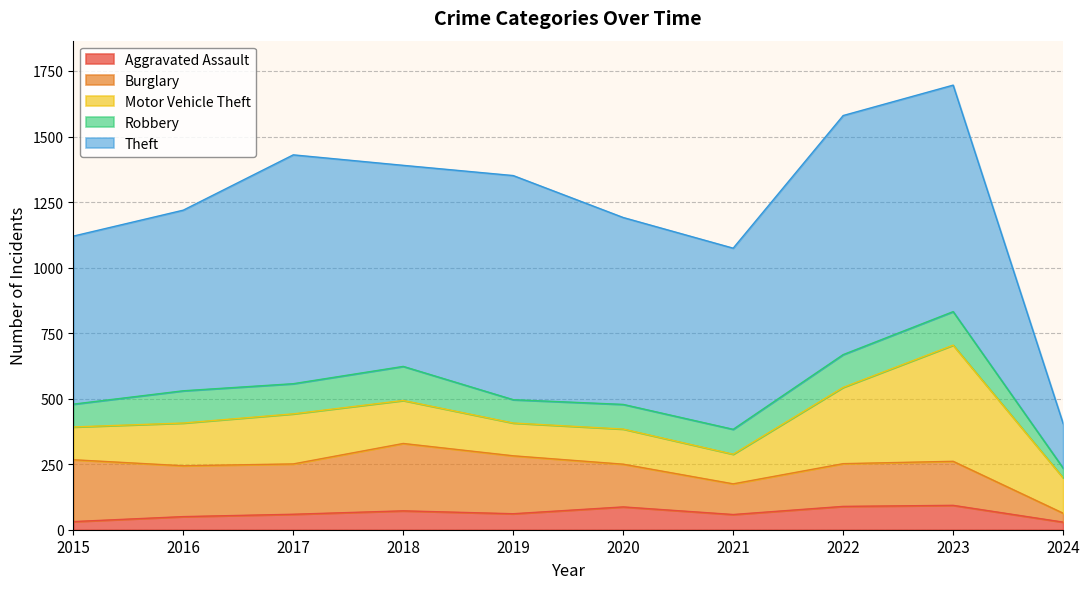

What is the spread (max minus min) of values at 2022?

823